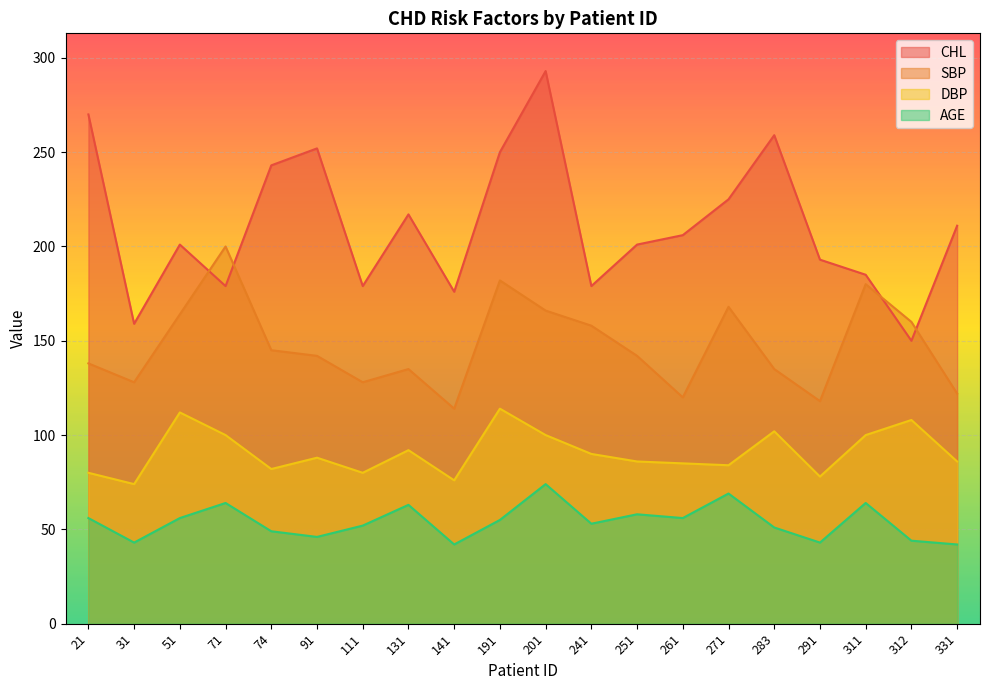

What is the sum of the SBP values at 141 and 71?

314